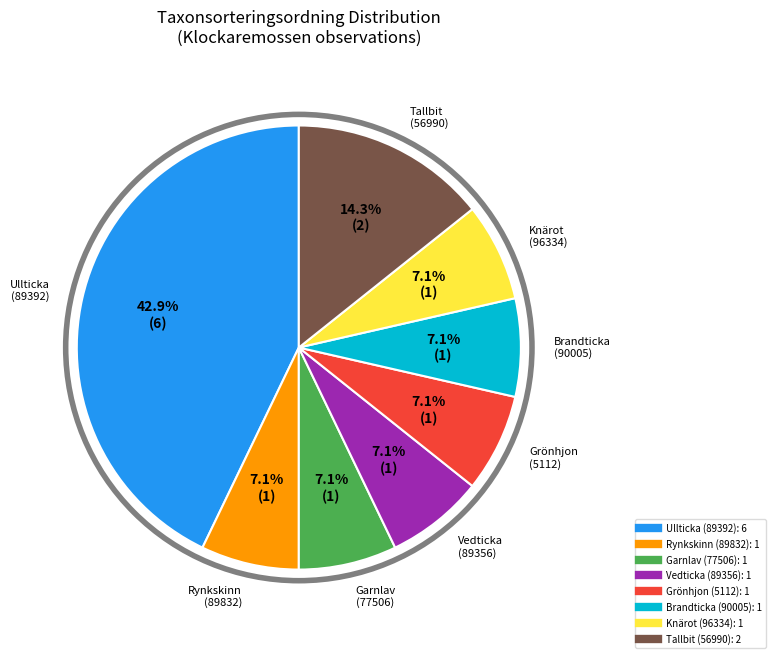

Is there a majority slice in this chart?

No